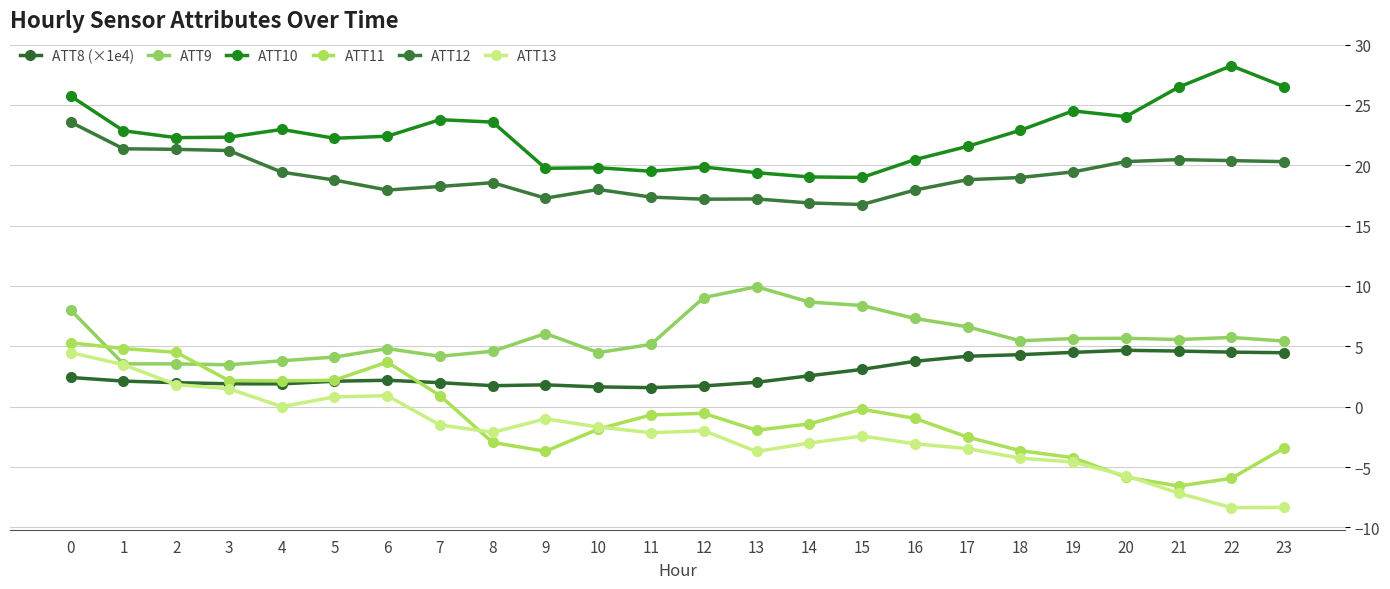

Where is the first local minimum for ATT9?

1